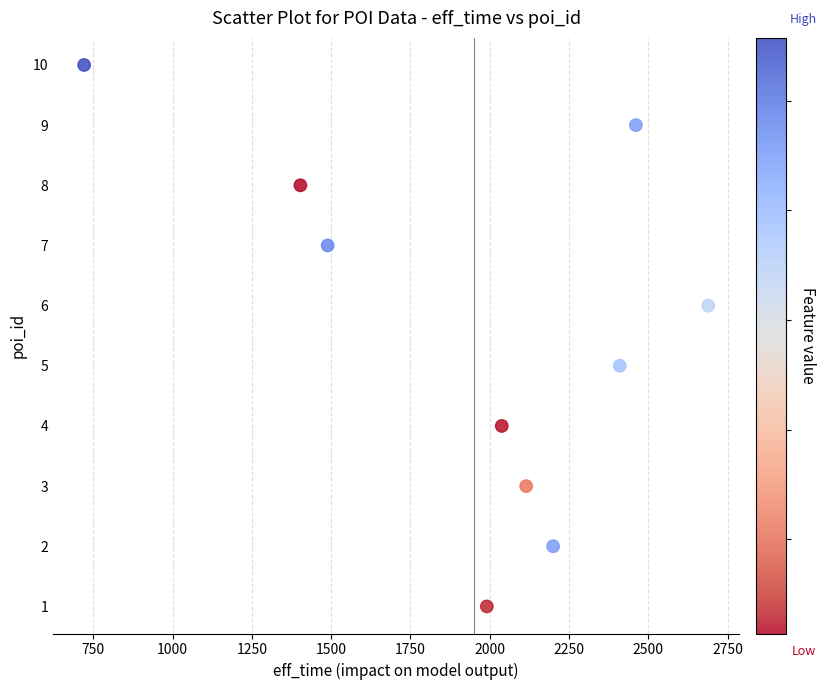

What is the range of Y values (max minus min)?

9